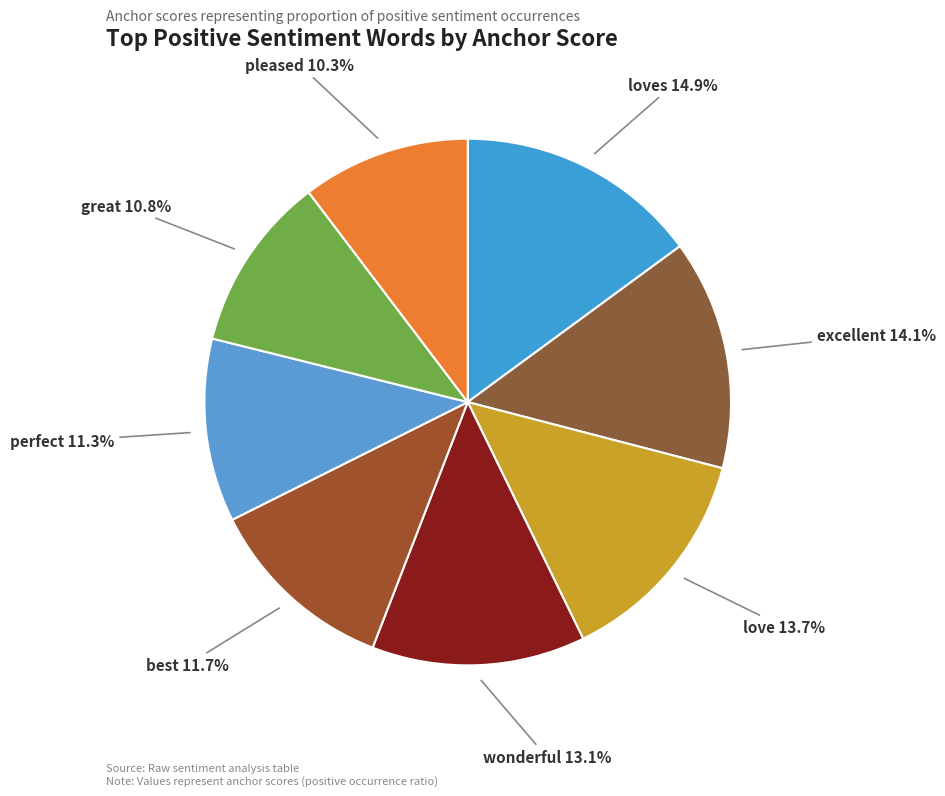

Which has a higher value, wonderful or loves?

loves